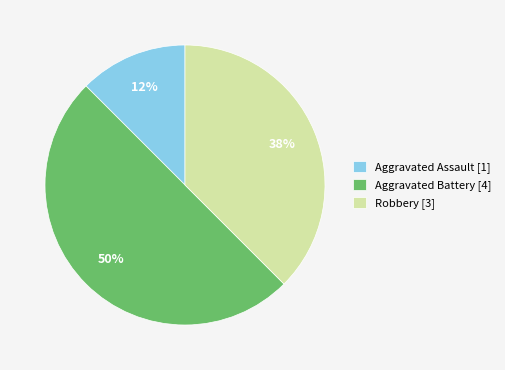

Count the number of slices in the pie.

3